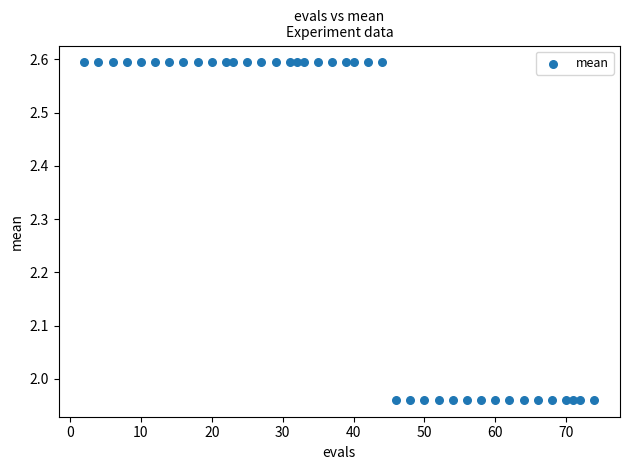

What is the range of X values (max minus min)?

72.0